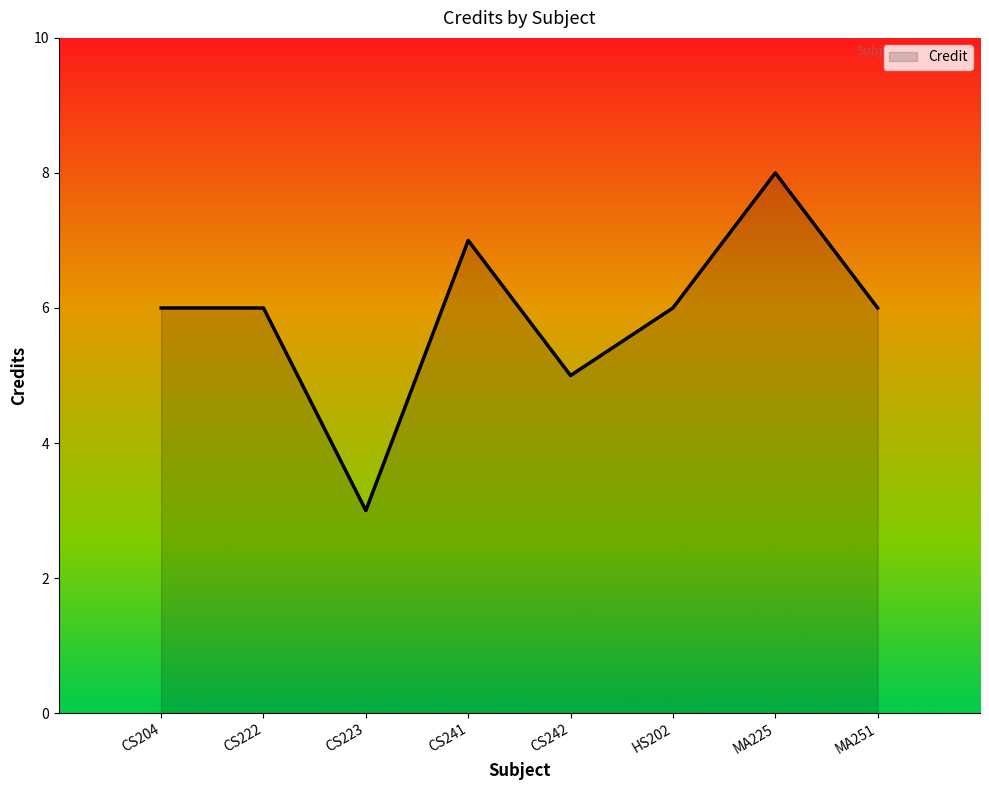

Reading left to right, what are all the values shown in this chart?

CS204=6	CS222=6	CS223=3	CS241=7	CS242=5	HS202=6	MA225=8	MA251=6